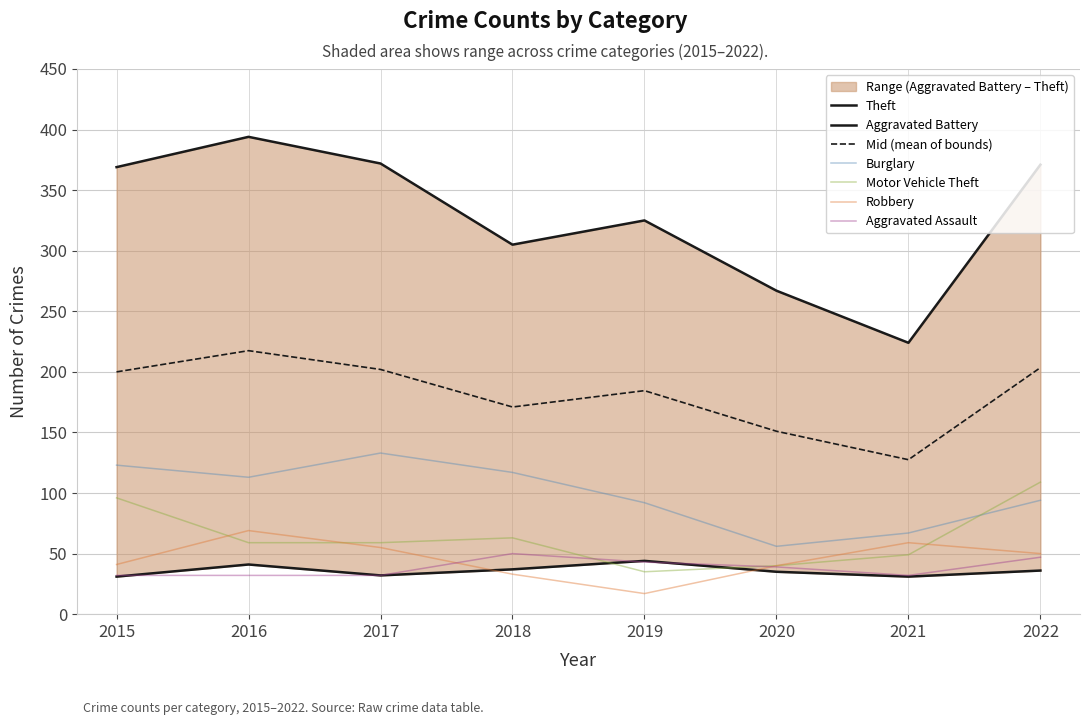

How many interior local peaks does the Motor Vehicle Theft series have?

1